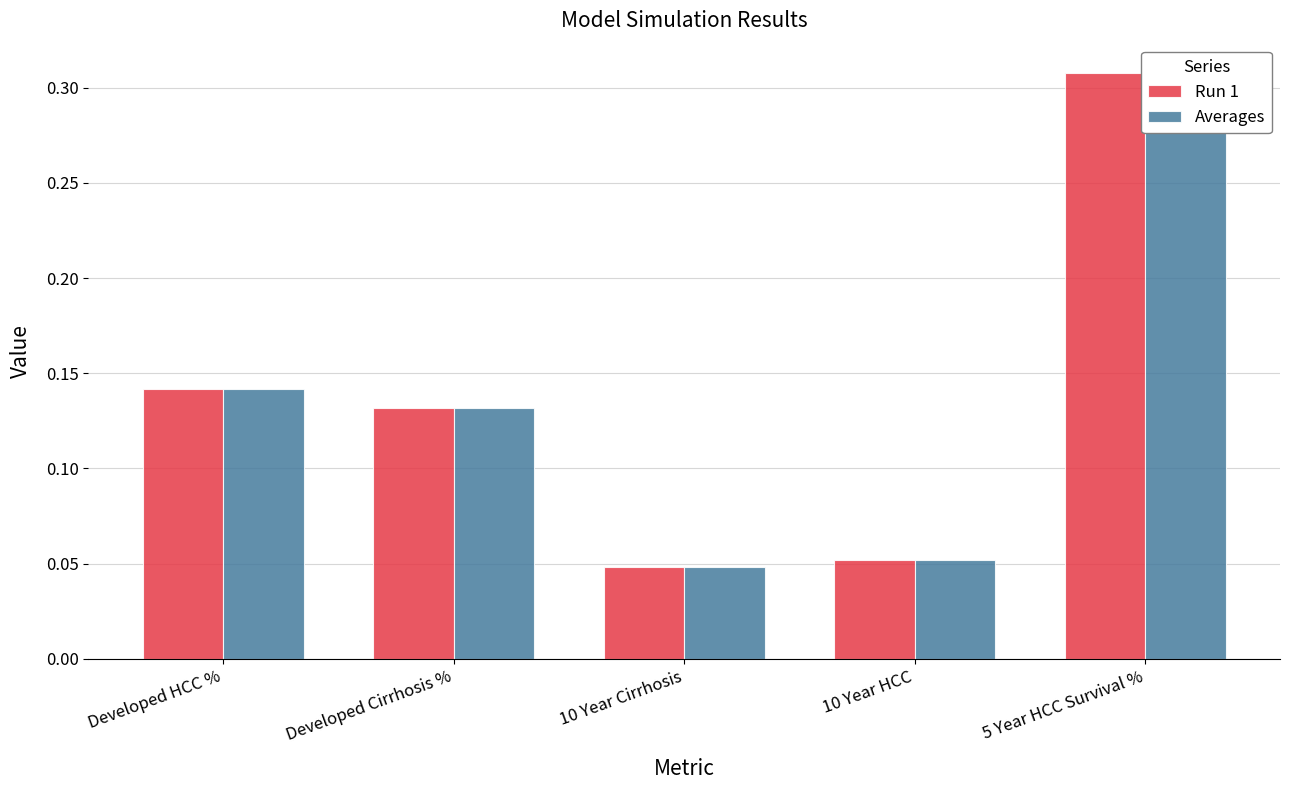

Between 5 Year HCC Survival % and Developed Cirrhosis %, which is larger?

5 Year HCC Survival %